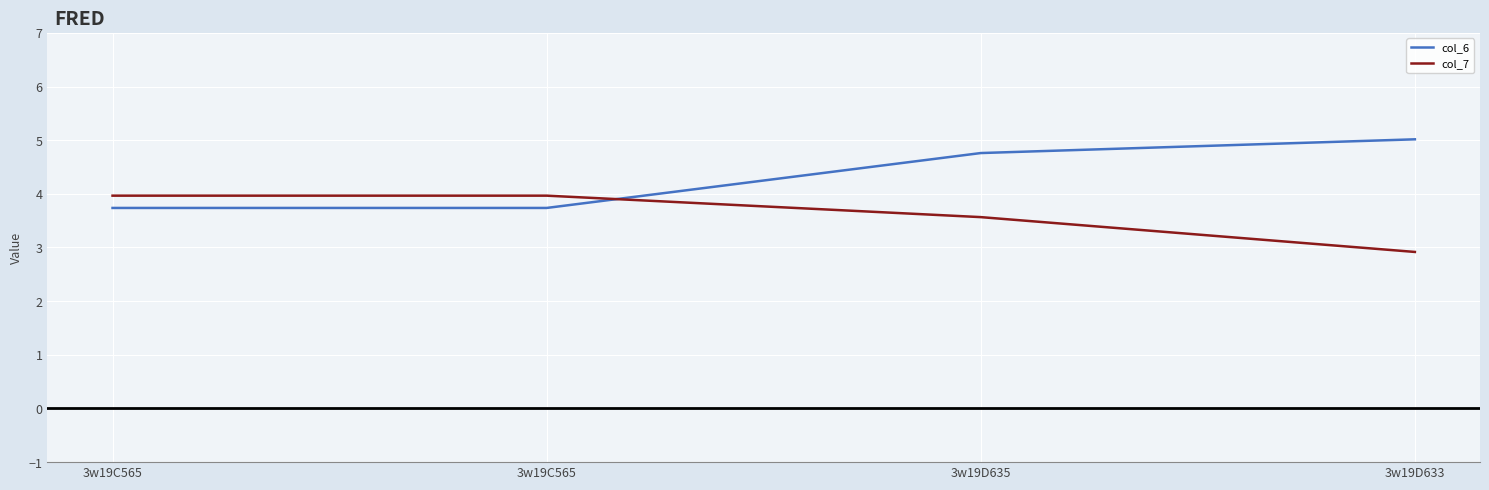

What is the label of the 2nd point from the right?

3w19D635